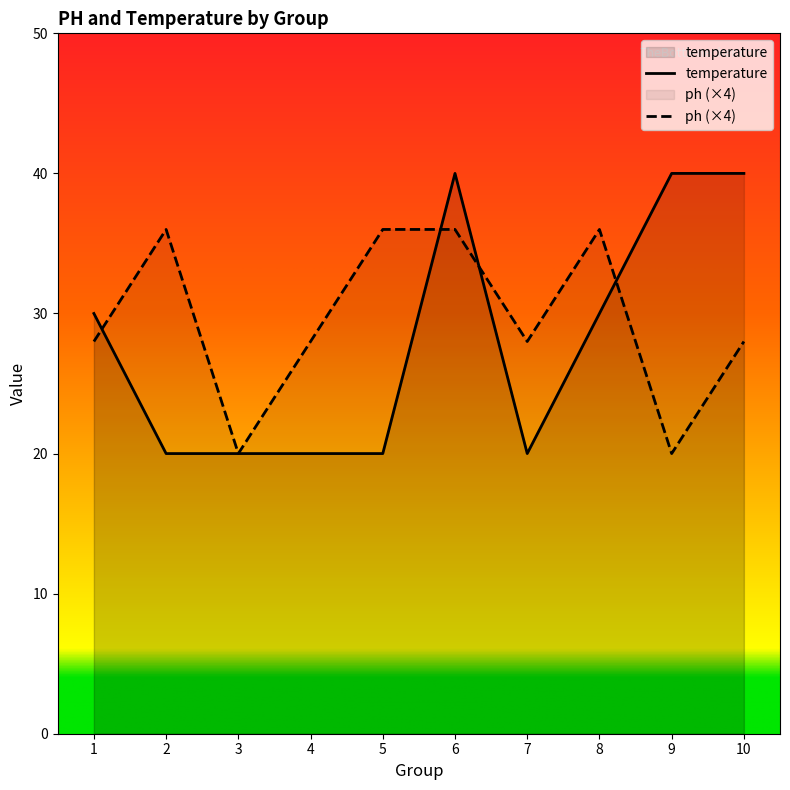

Between which two adjacent categories do temperature and ph first intersect?

1 and 2